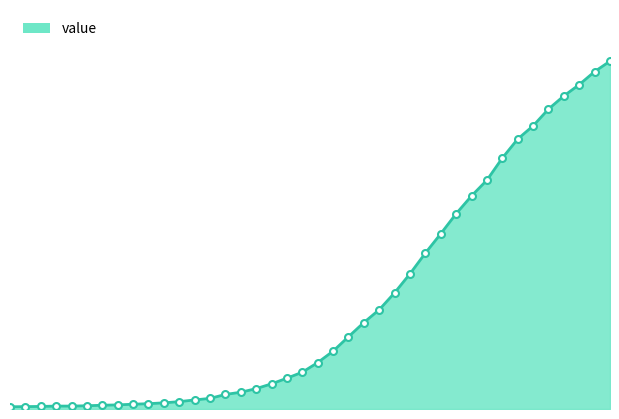

Reading left to right, list all the values displayed in this chart.

2020-02-27=13	2020-02-28=14	2020-02-29=15	2020-03-01=17	2020-03-02=17	2020-03-03=19	2020-03-04=22	2020-03-05=24	2020-03-06=28	2020-03-07=31	2020-03-08=36	2020-03-09=43	2020-03-10=53	2020-03-11=62	2020-03-12=85	2020-03-13=98	2020-03-14=119	2020-03-15=147	2020-03-16=180	2020-03-17=215	2020-03-18=271	2020-03-19=338	2020-03-20=422	2020-03-21=505	2020-03-22=580	2020-03-23=679	2020-03-24=790	2020-03-25=911	2020-03-26=1024	2020-03-27=1141	2020-03-28=1245	2020-03-29=1337	2020-03-30=1466	2020-03-31=1577	2020-04-01=1654	2020-04-02=1752	2020-04-03=1829	2020-04-04=1895	2020-04-05=1971	2020-04-06=2032